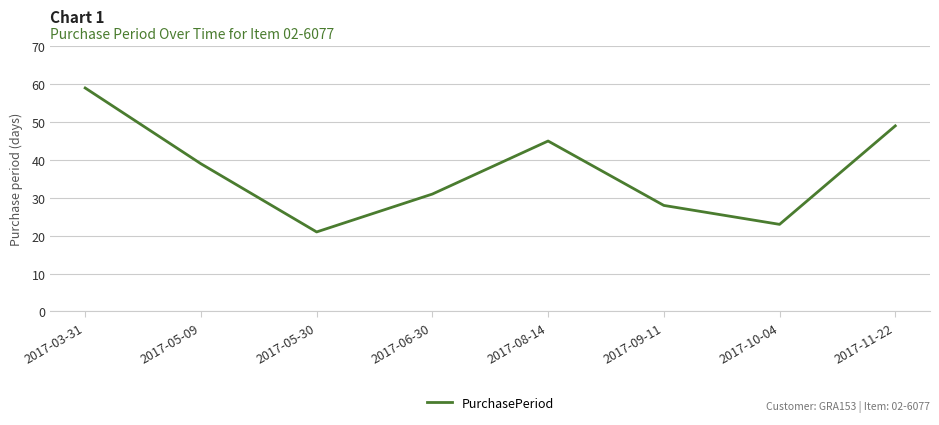

How many lines are shown in the chart?

1